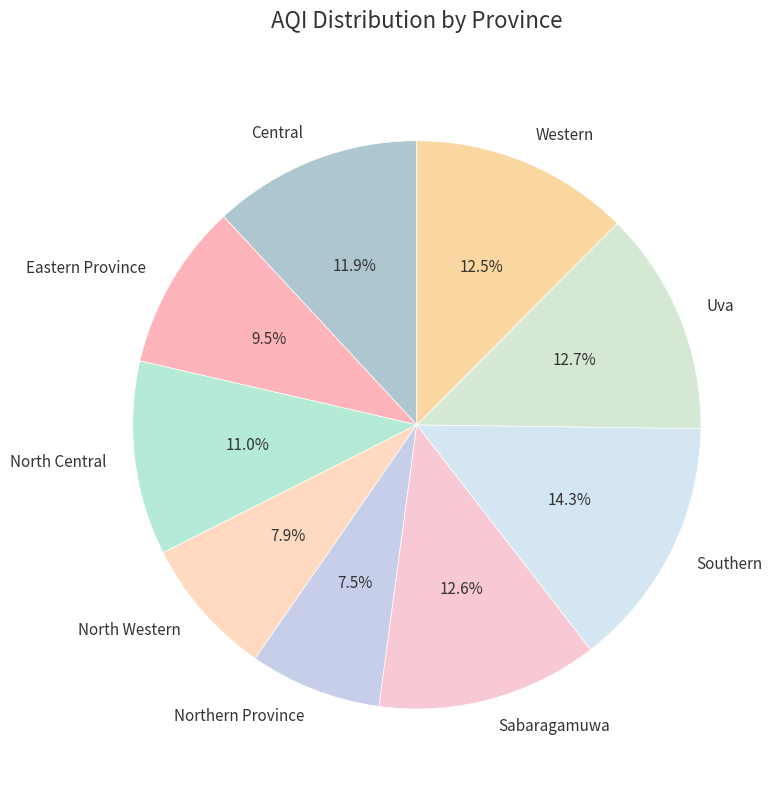

What percentage do North Central and Central together represent?

22.9%